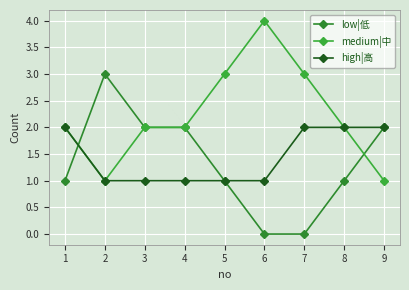

Count the number of data series in this chart.

3